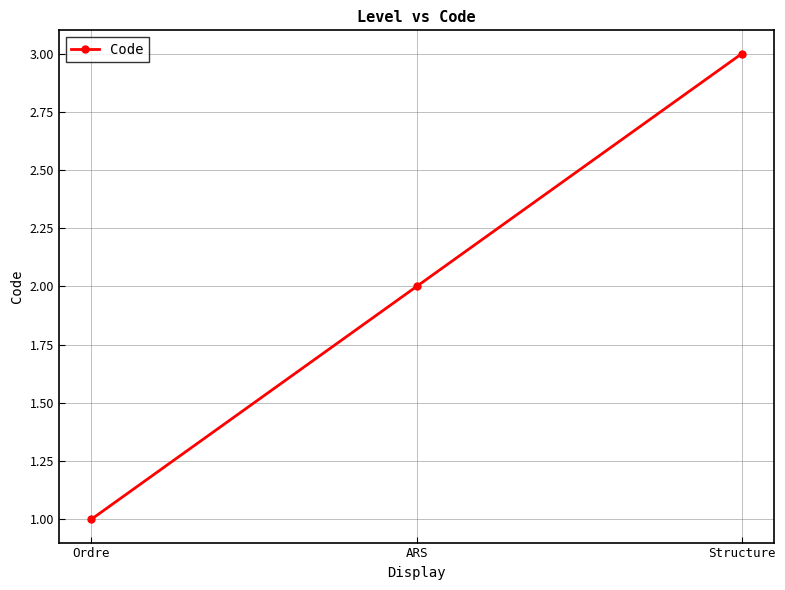

Is it true that the value at Structure is 3?

True